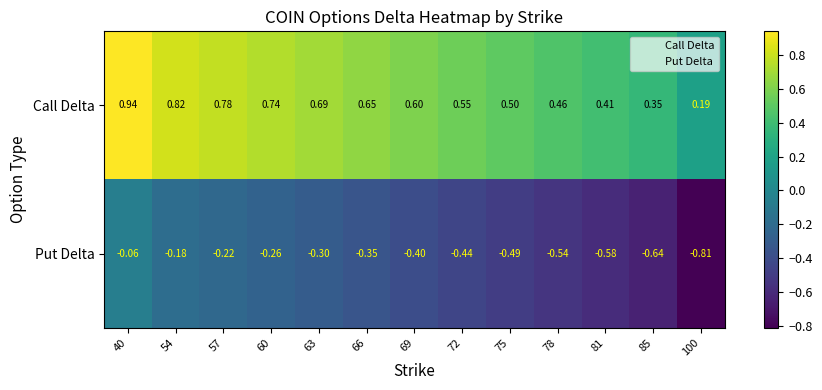

At which category is the sum across all series the highest?

40